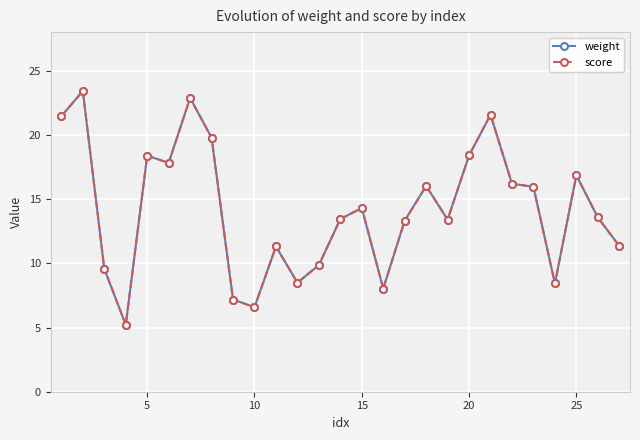

Reading left to right, list all the values displayed in this chart.

weight: 21.5	23.4	9.6	5.2	18.4	17.8	22.9	19.8	7.2	6.6	11.3	8.5	9.9	13.4	14.3	8.0	13.3	16.0	13.4	18.4	21.6	16.2	15.9	8.4	16.9	13.6	11.3
score: 21.5	23.4	9.6	5.2	18.4	17.8	22.9	19.8	7.2	6.6	11.3	8.5	9.9	13.4	14.3	8.0	13.3	16.0	13.4	18.4	21.6	16.2	15.9	8.4	16.9	13.6	11.3